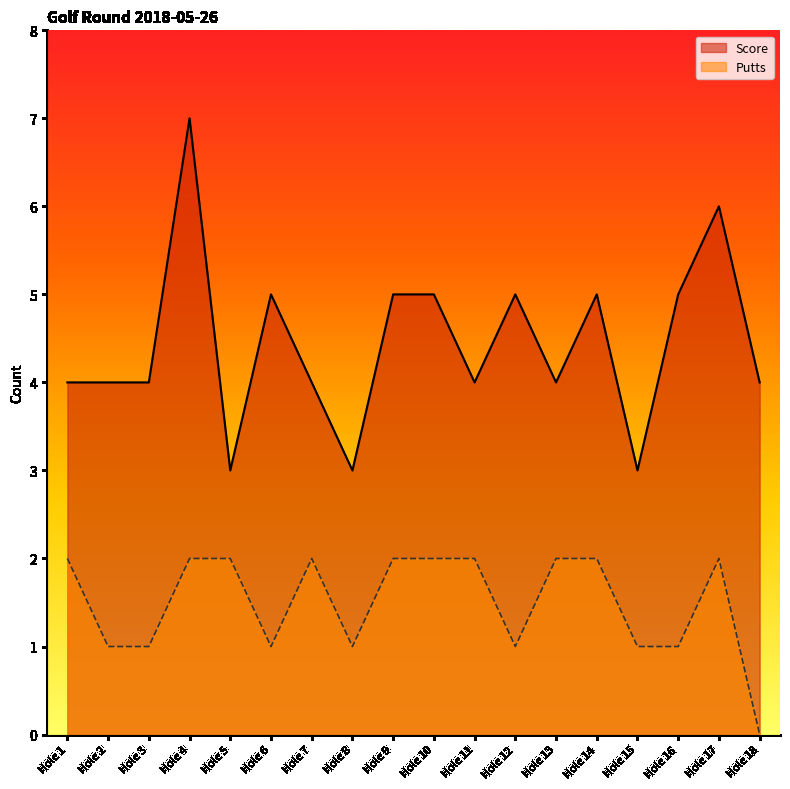

Which category has the lowest value across all series?

Hole 18